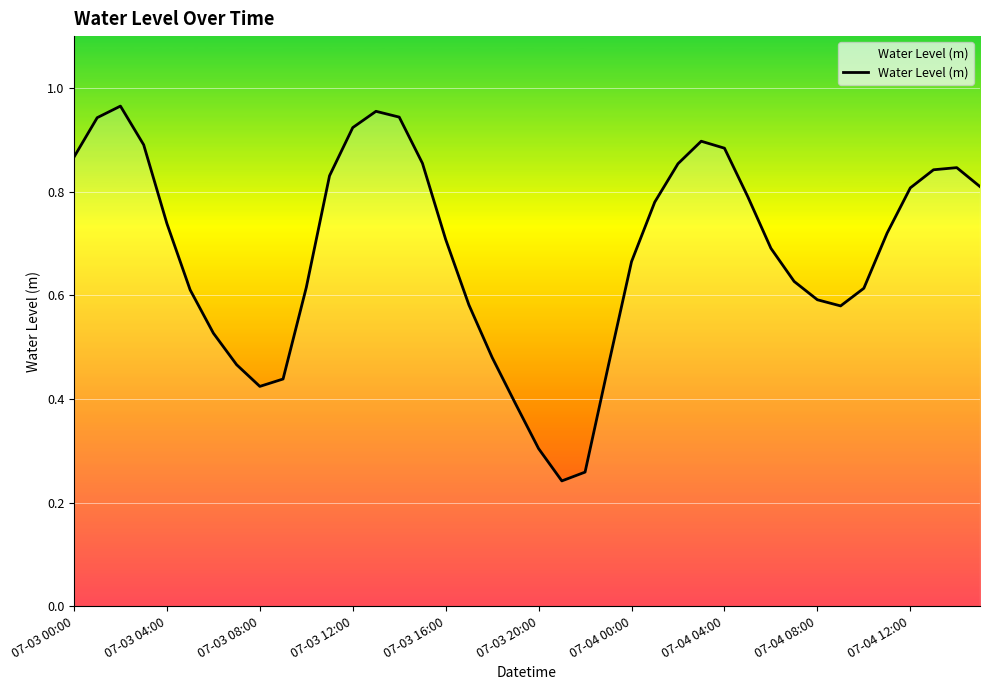

How many lines are shown in the chart?

1